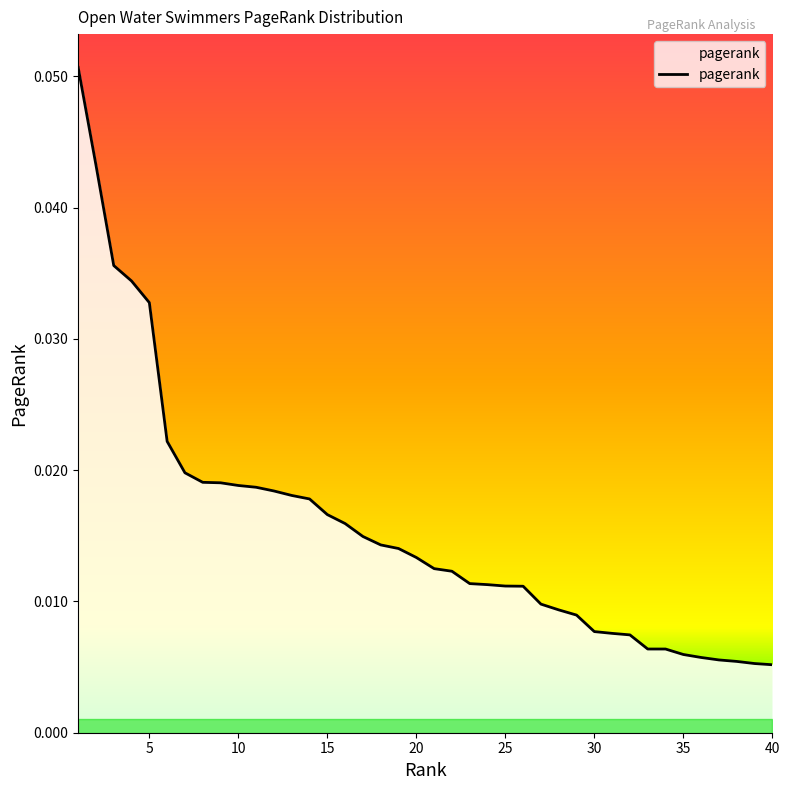

Does the chart have visible grid lines?

No